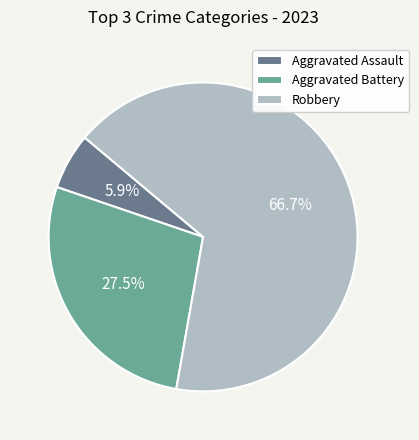

What percentage is the Robbery slice, to the nearest percent?

67%